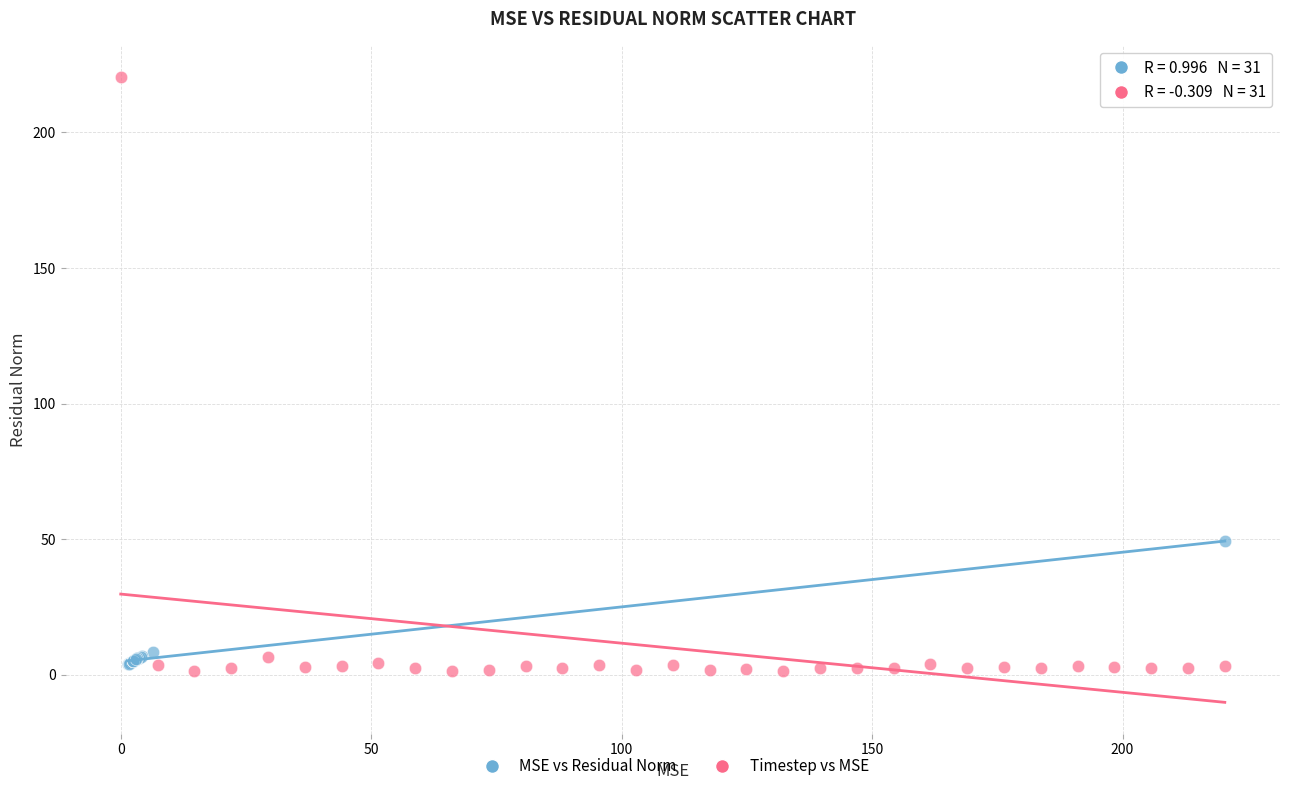

Which series contains the highest Y value?

Timestep vs MSE